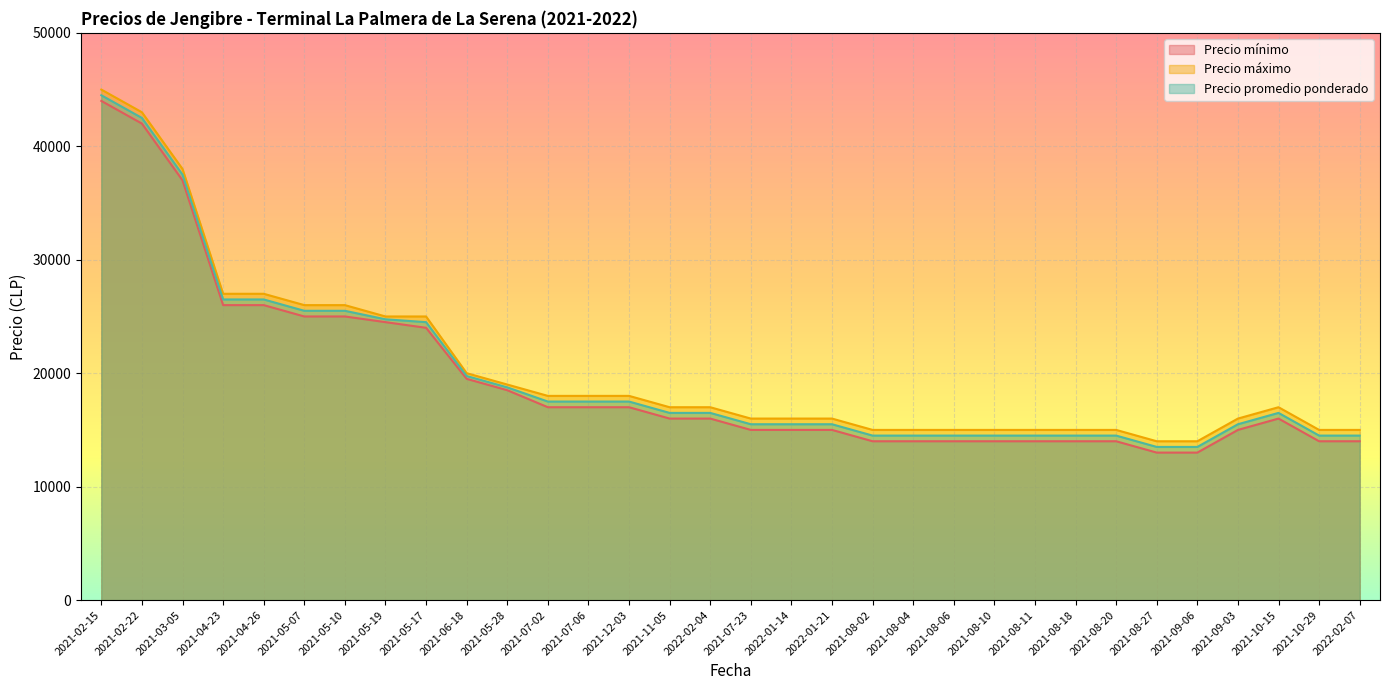

Which series has the widest spread of values?

Precio mínimo